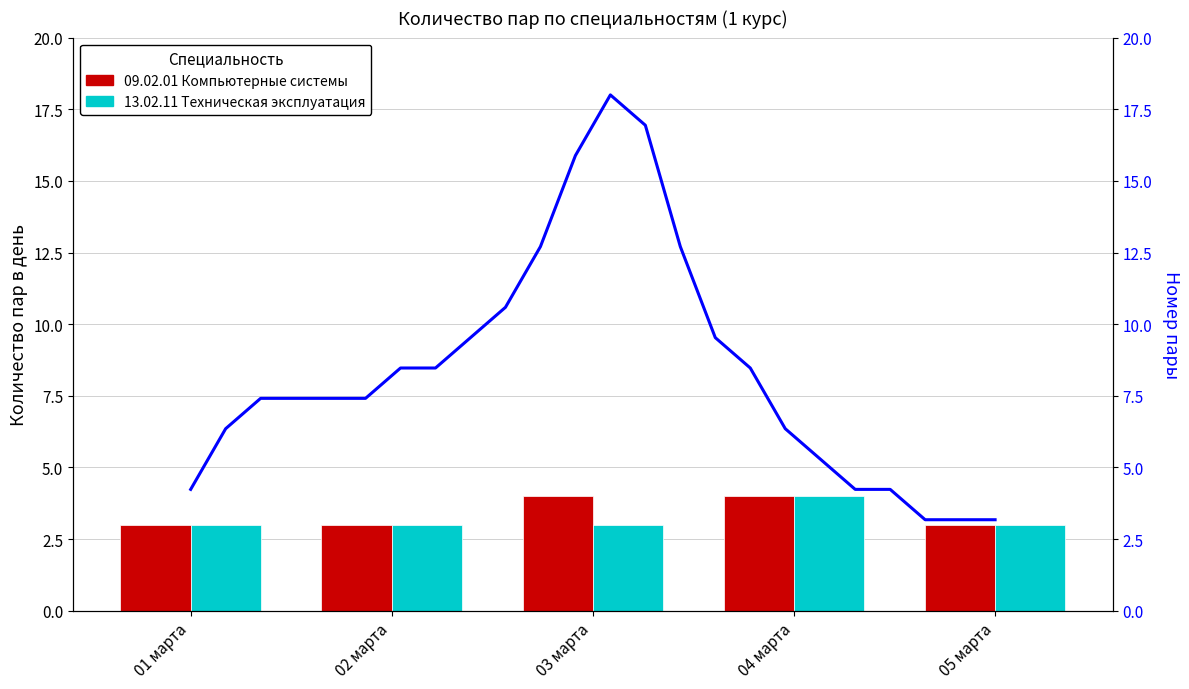

What is the label of the 4th bar from the right?

02 марта